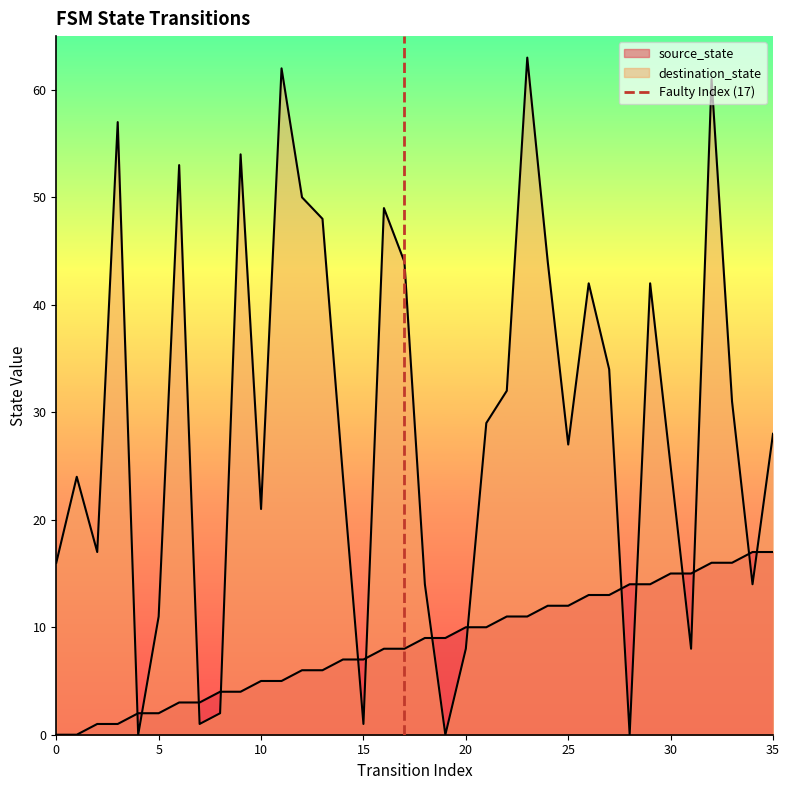

The chart shows a value of 1 at 5. True or false?

False